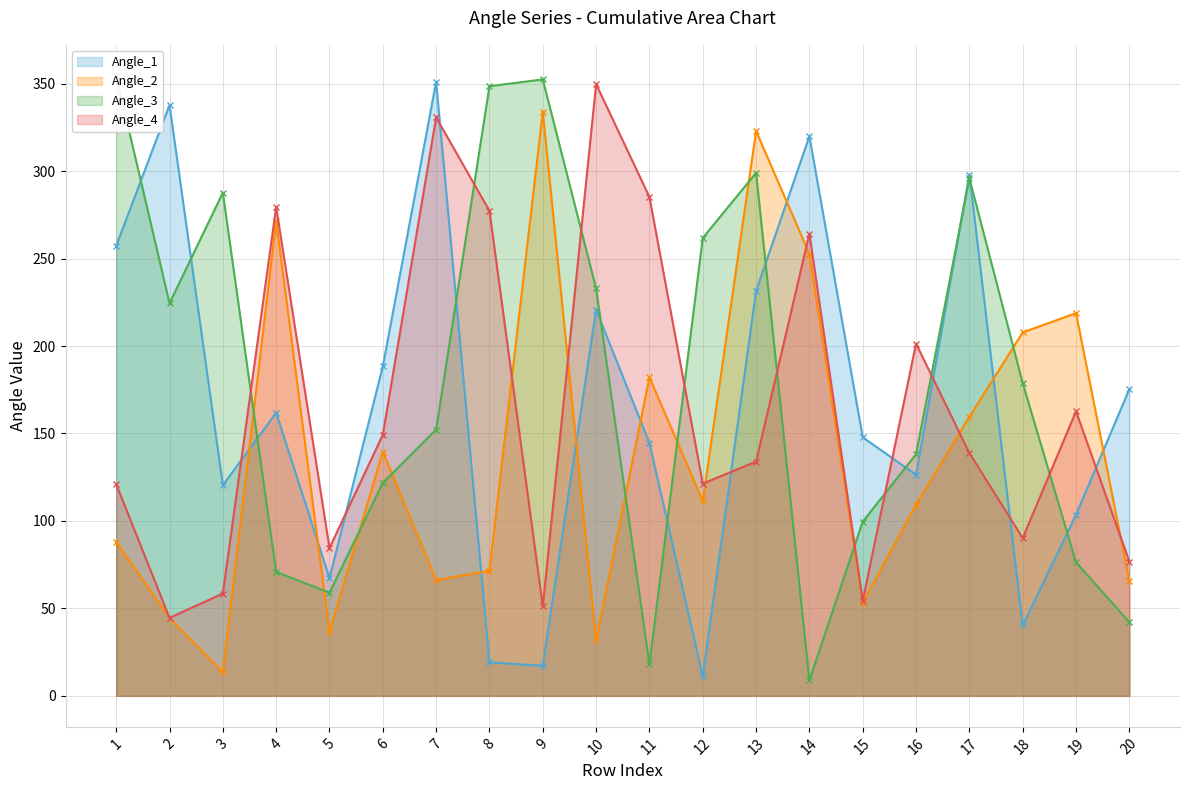

What is the difference between the maximum and minimum values in the Angle_4 series?

305.1